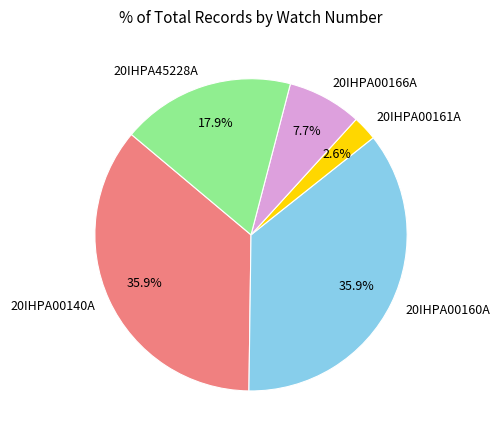

How many slices are in this pie chart?

5